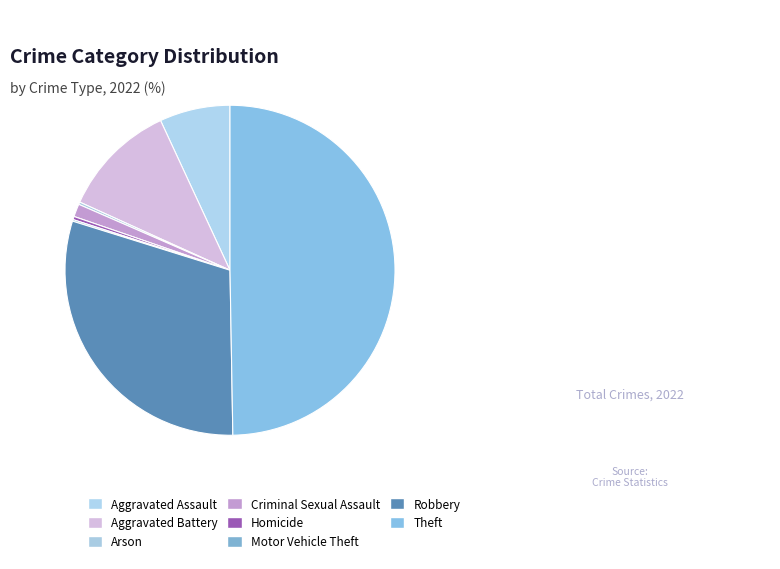

To the nearest percent, what is the difference between the largest and smallest slice percentages?

50%